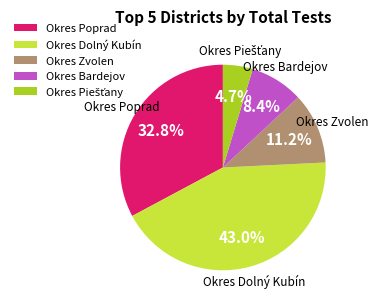

What portion of the pie excludes Okres Zvolen?

88.8%